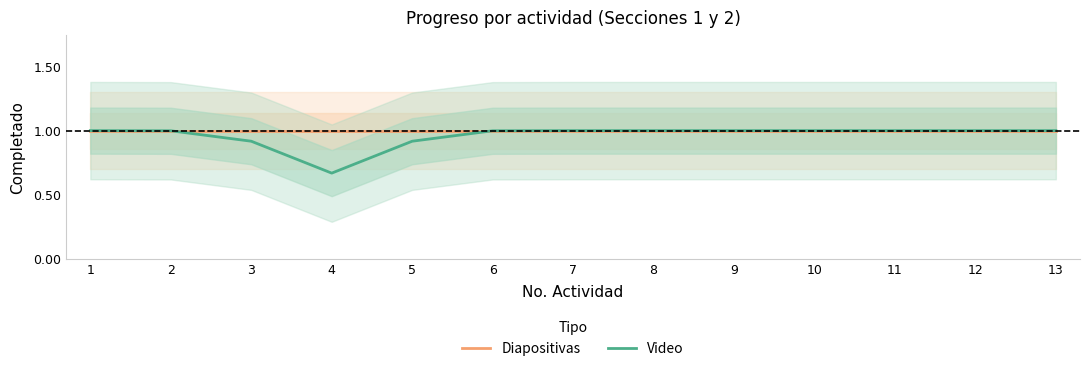

What is the minimum value shown in the chart?

0.7